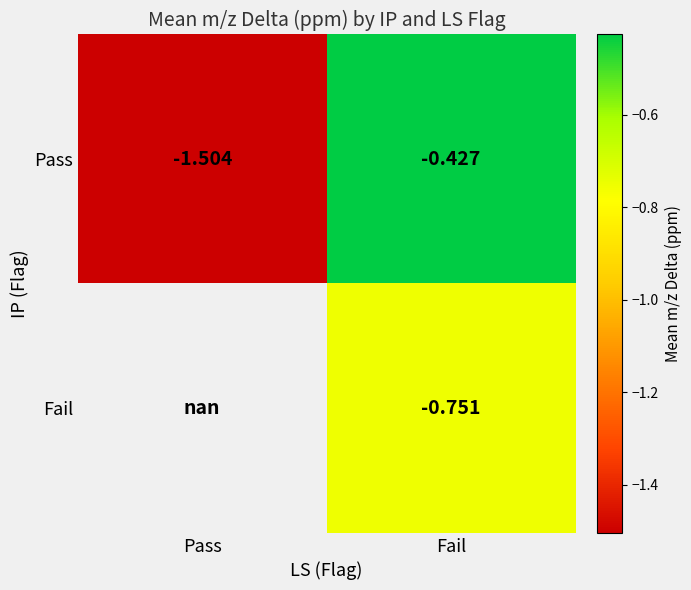

How many Pass values are between -1 and 0?

1